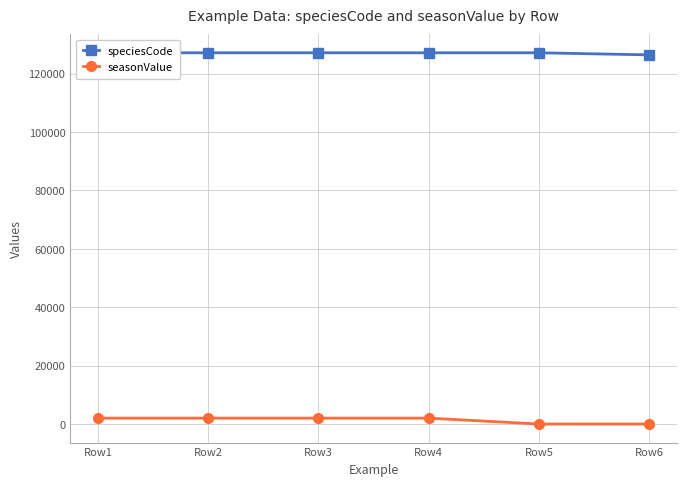

What is the sum of the speciesCode values at Row1 and Row6?

253586